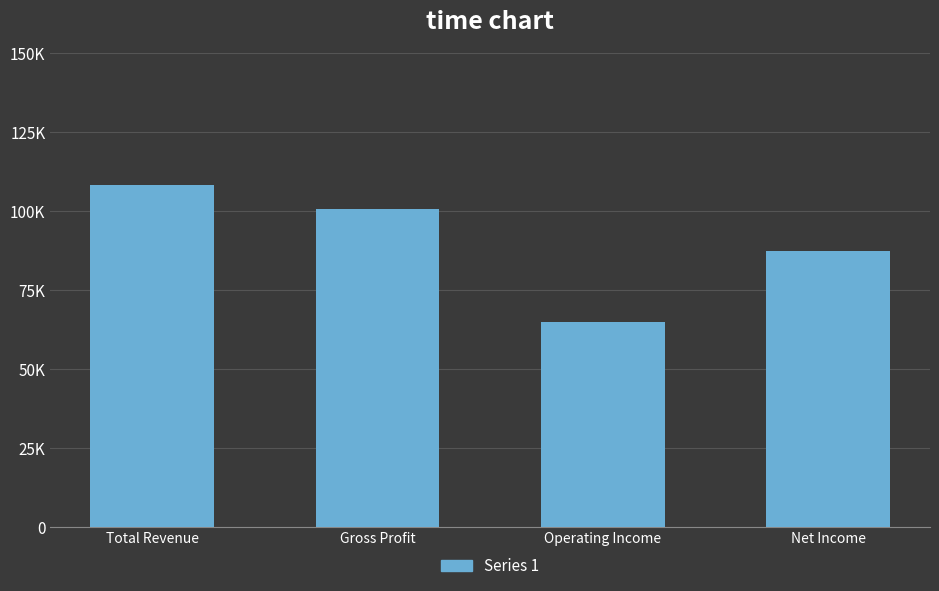

At which label does the data first exceed 100900?

Total Revenue